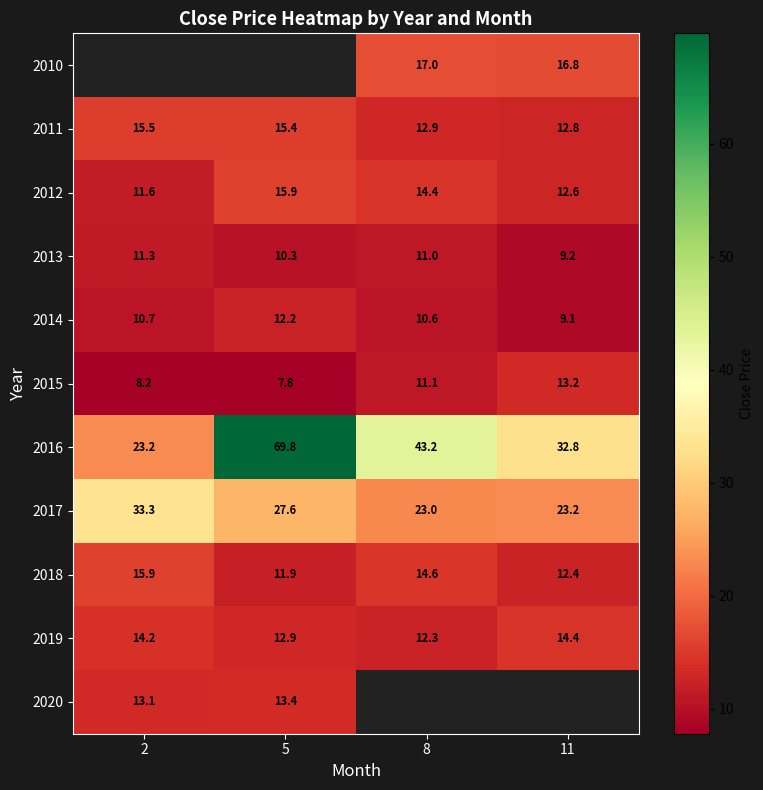

What is the highest value of the 2012 series?

15.9